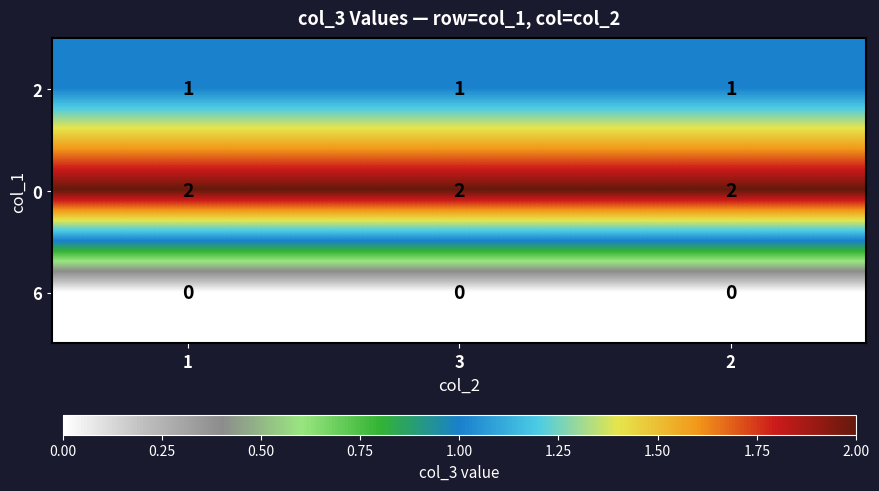

What is the sum of all 2 values?

3